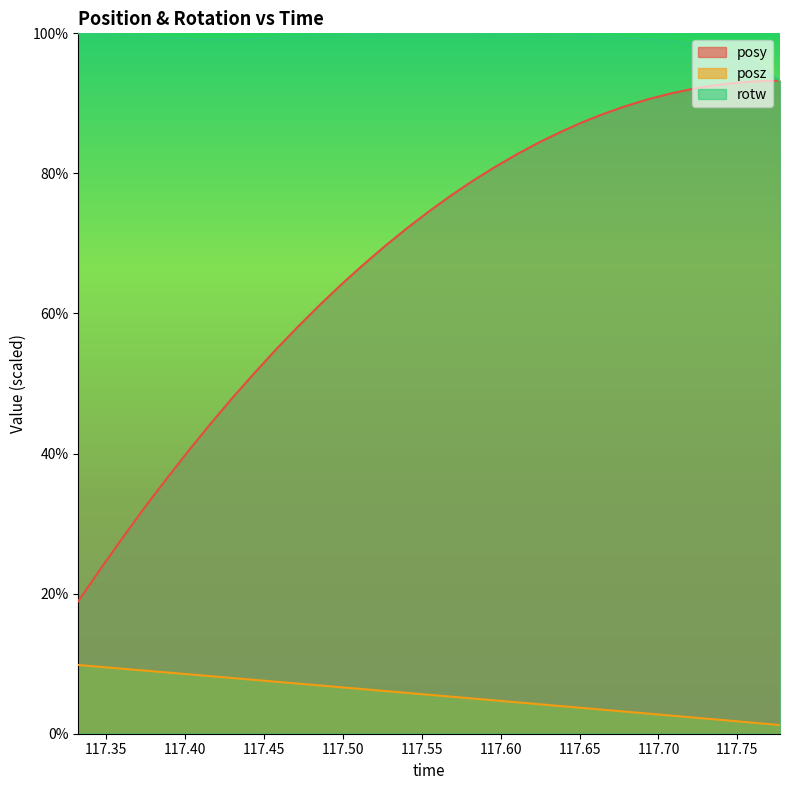

Reading left to right, transcribe all the data shown in this chart.

posy: 117.3325=1.9	117.3466=2.4	117.3604=2.8	117.3741=3.2	117.3881=3.6	117.4025=4.0	117.4159=4.4	117.4299=4.8	117.4435=5.1	117.4576=5.5	117.4713=5.8	117.4851=6.1	117.4995=6.4	117.5131=6.7	117.527=7.0	117.5409=7.2	117.5546=7.5	117.5687=7.7	117.5825=7.9	117.5966=8.1	117.6104=8.3	117.6243=8.4	117.6381=8.6	117.6516=8.7	117.6655=8.9	117.6792=9.0	117.6931=9.1	117.7074=9.1	117.7213=9.2	117.7354=9.3	117.7493=9.3	117.7629=9.3	117.777=9.3
posz: 117.3325=1.0	117.3466=1.0	117.3604=0.9	117.3741=0.9	117.3881=0.9	117.4025=0.8	117.4159=0.8	117.4299=0.8	117.4435=0.8	117.4576=0.7	117.4713=0.7	117.4851=0.7	117.4995=0.7	117.5131=0.6	117.527=0.6	117.5409=0.6	117.5546=0.6	117.5687=0.5	117.5825=0.5	117.5966=0.5	117.6104=0.4	117.6243=0.4	117.6381=0.4	117.6516=0.4	117.6655=0.3	117.6792=0.3	117.6931=0.3	117.7074=0.3	117.7213=0.2	117.7354=0.2	117.7493=0.2	117.7629=0.2	117.777=0.1
rotw: 117.3325=10.0	117.3466=10.0	117.3604=10.0	117.3741=10.0	117.3881=9.9	117.4025=9.9	117.4159=9.9	117.4299=9.9	117.4435=9.9	117.4576=9.9	117.4713=10.0	117.4851=10.0	117.4995=10.0	117.5131=10.0	117.527=10.0	117.5409=10.0	117.5546=10.0	117.5687=10.0	117.5825=10.0	117.5966=10.0	117.6104=10.0	117.6243=10.0	117.6381=10.0	117.6516=10.0	117.6655=10.0	117.6792=9.9	117.6931=9.9	117.7074=9.9	117.7213=9.9	117.7354=9.8	117.7493=9.7	117.7629=9.6	117.777=9.3